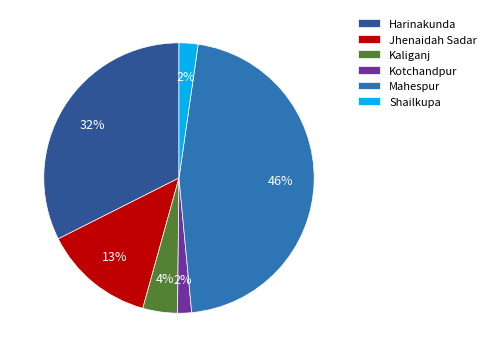

To the nearest percent, what portion does Jhenaidah Sadar represent?

13%